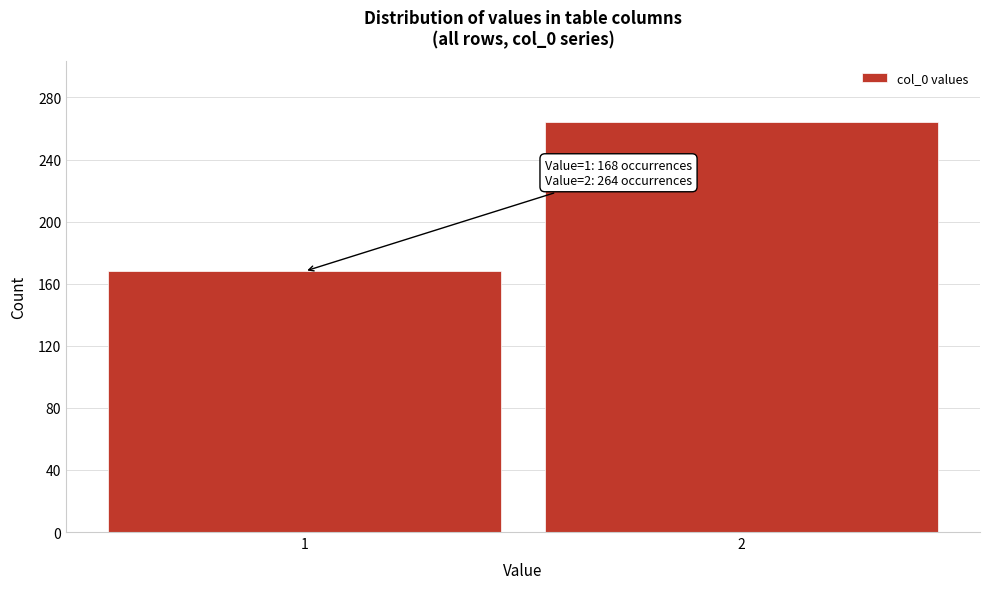

Reading left to right, list all the values displayed in this chart.

168	264